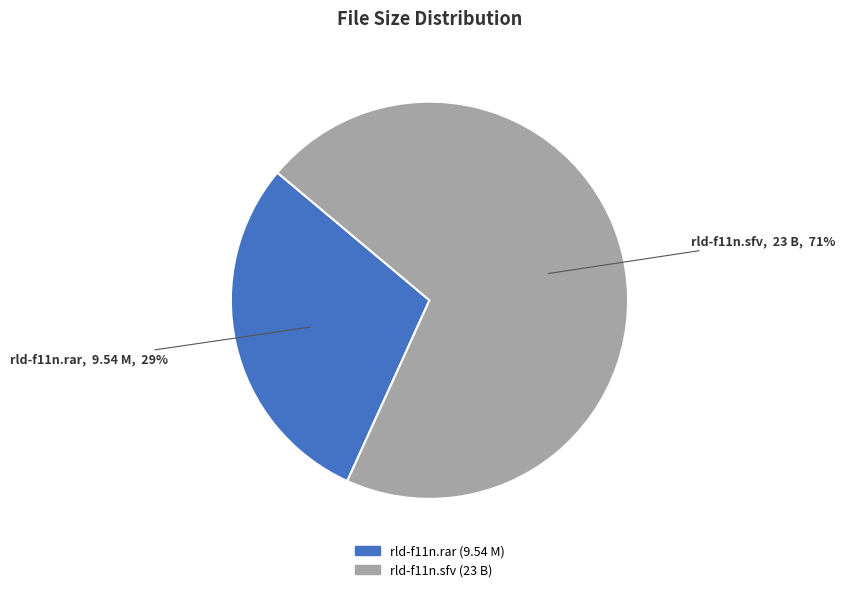

What percentage is the rld-f11n.rar slice, to the nearest percent?

29%